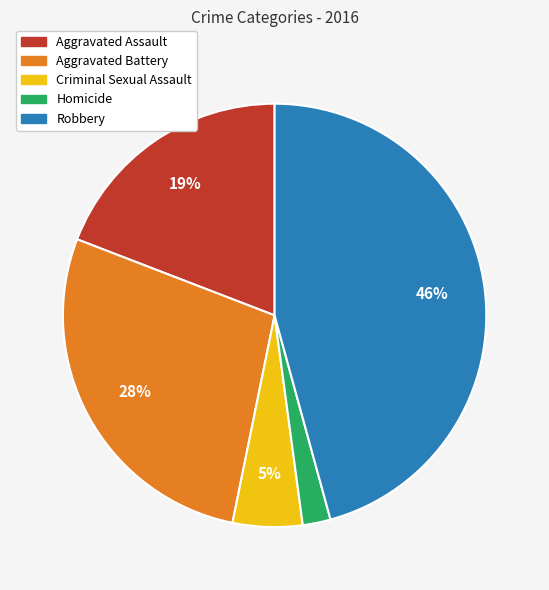

How many slices are in this pie chart?

5